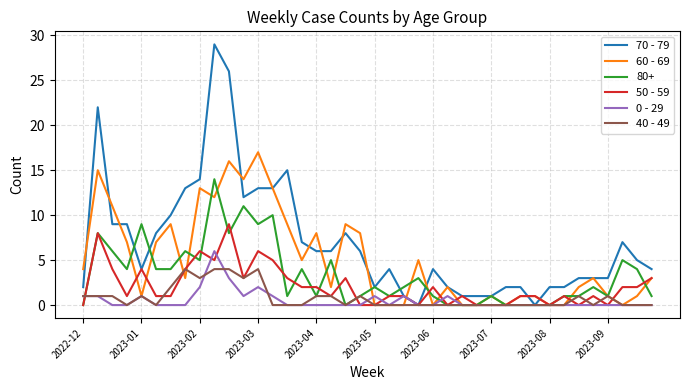

Which series has the largest range (max minus min)?

70 - 79